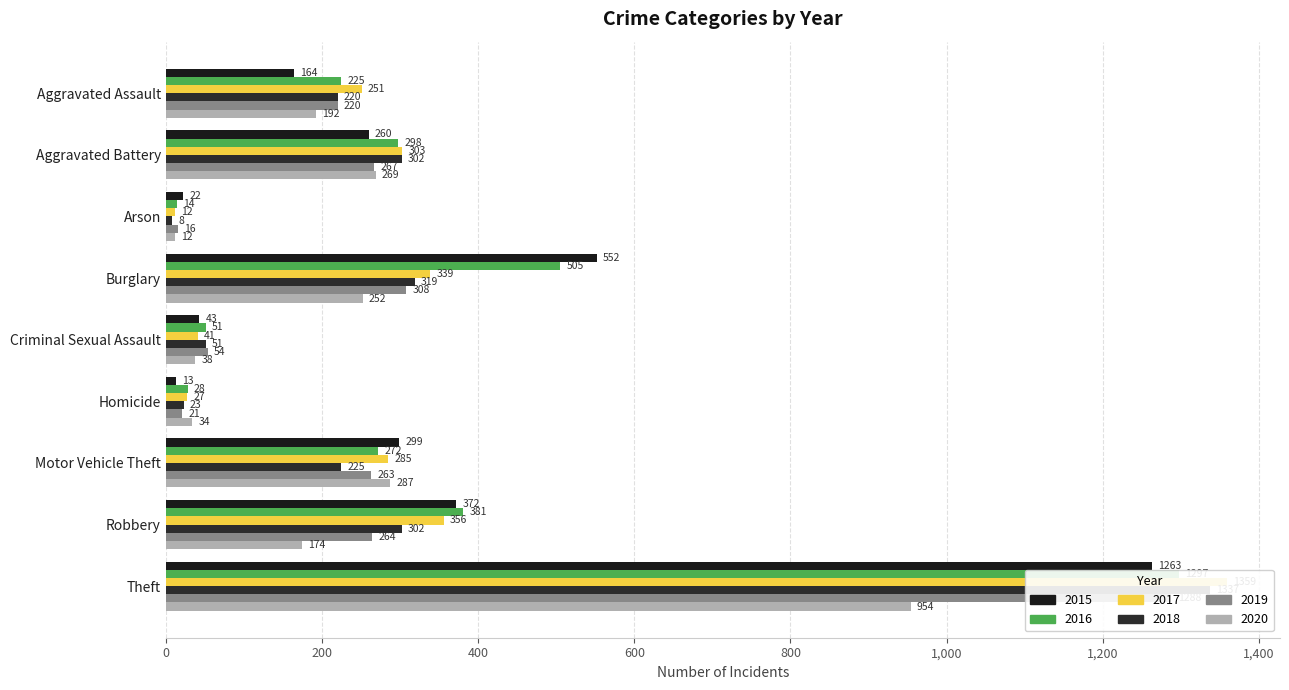

At which label does 2015 reach its peak?

Theft